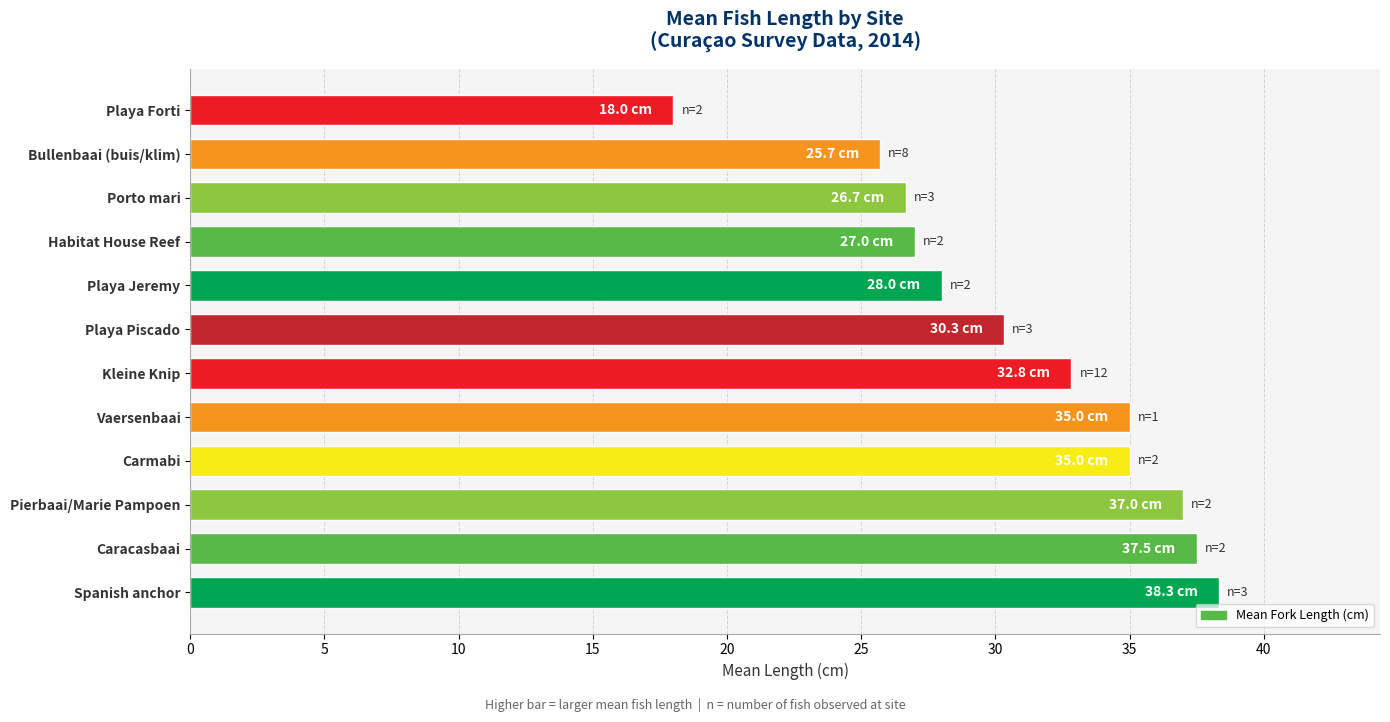

Reading top to bottom, list all the values displayed in this chart.

18.0	25.7	26.7	27.0	28.0	30.3	32.8	35.0	35.0	37.0	37.5	38.3